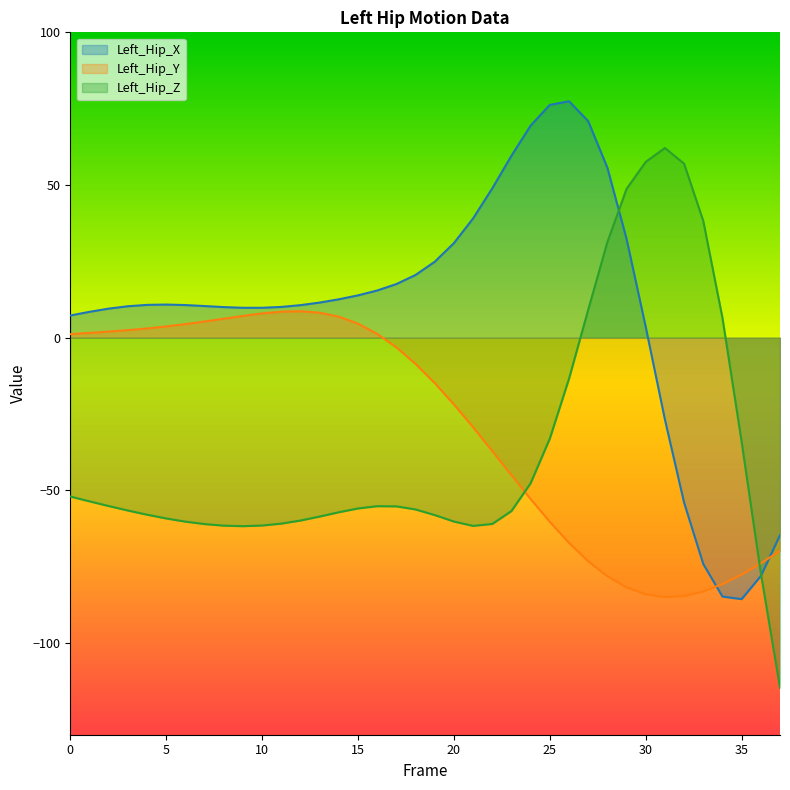

What is the highest value of the Left_Hip_Z series?

62.1